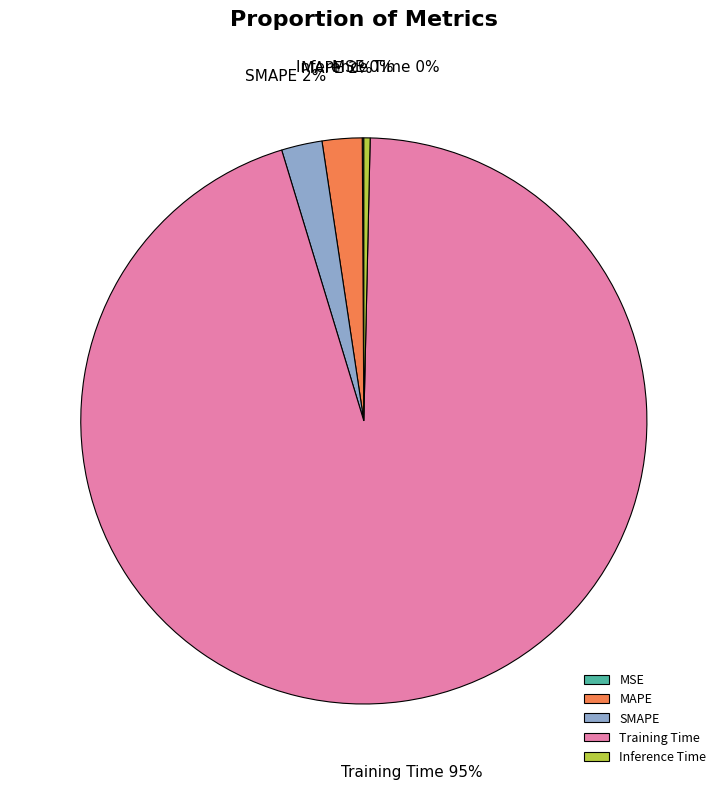

To the nearest percent, what is the average slice percentage?

20%